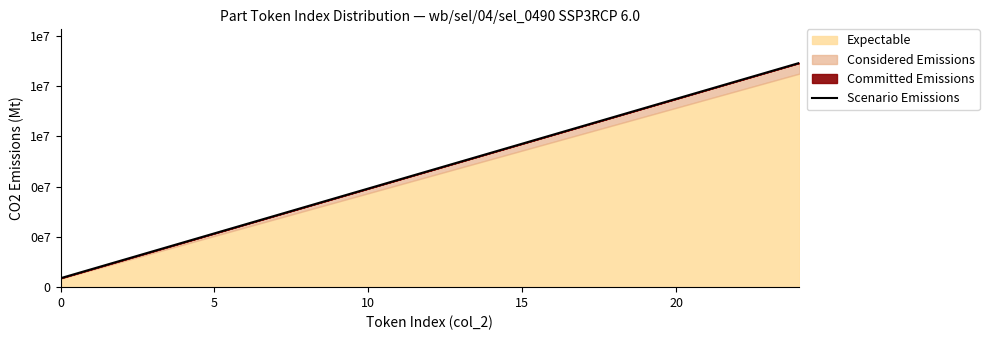

How many data points are less than 4641000?

12